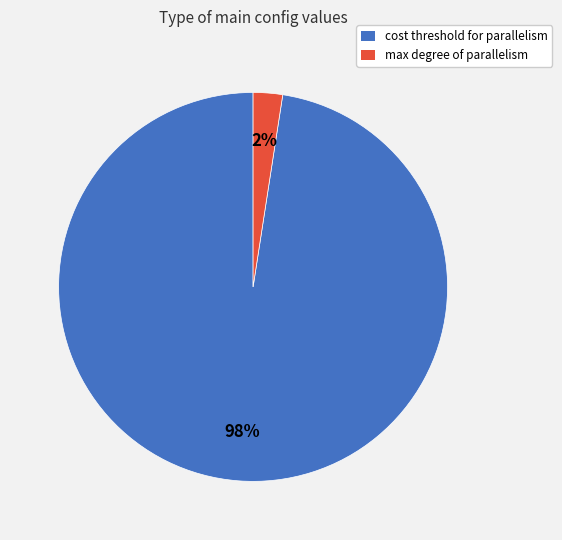

Which slice is the smallest?

max degree of parallelism